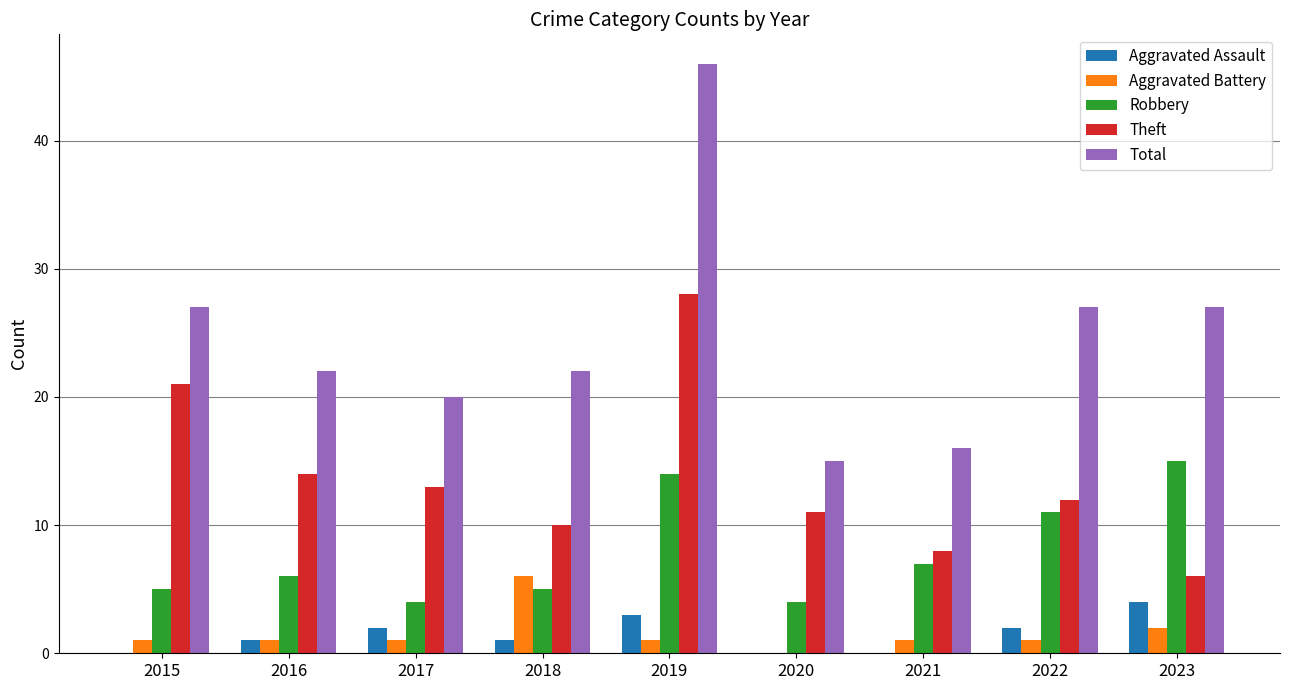

Are the bars horizontal?

No